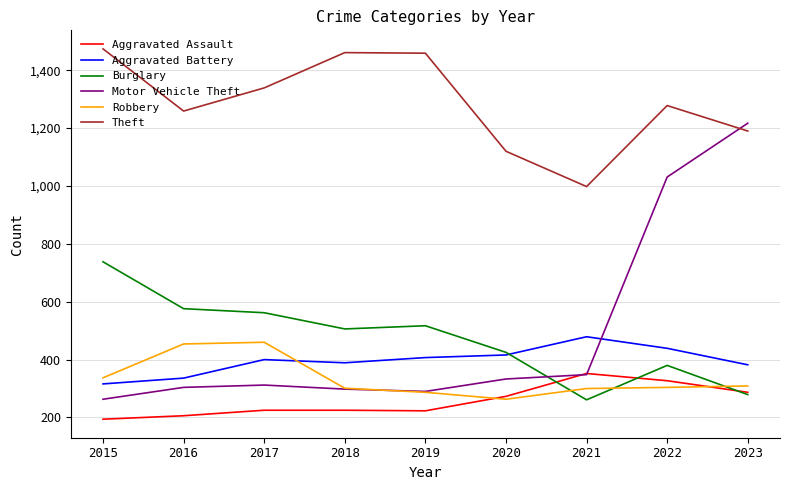

True or false: Theft has a value of 1547 at 2020.

False